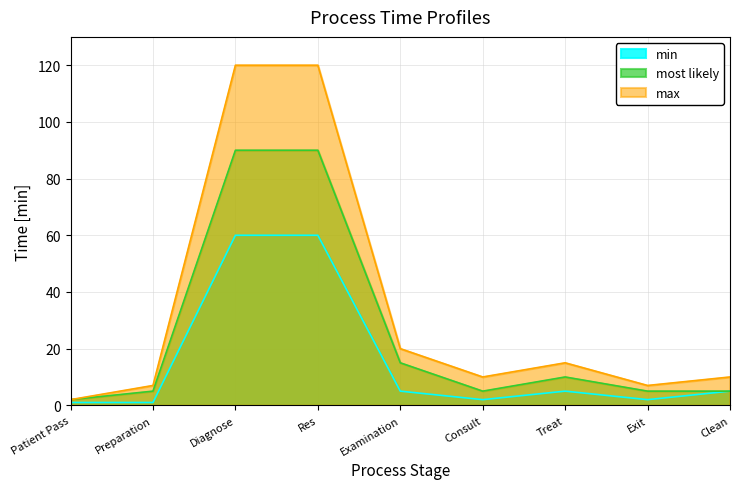

What is the label of the 6th point from the left?

Consult